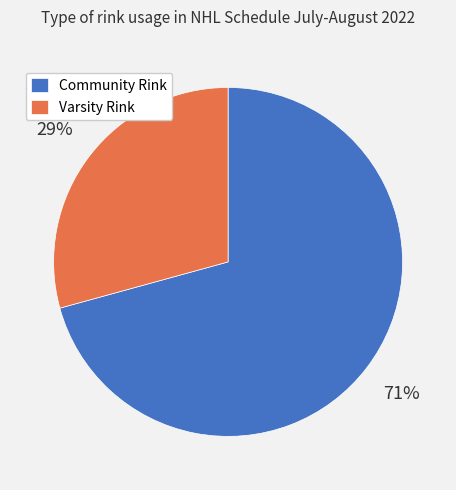

The Varsity Rink slice represents 20% of the pie. True or false?

False